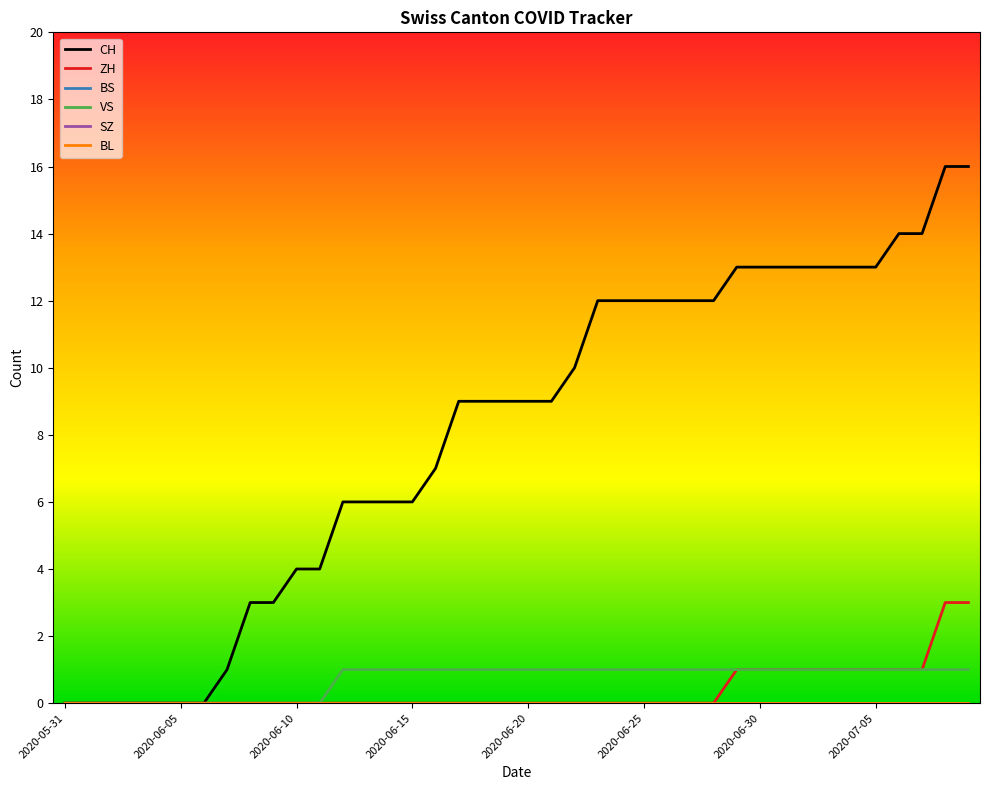

True or false: VS and ZH intersect in this chart.

False